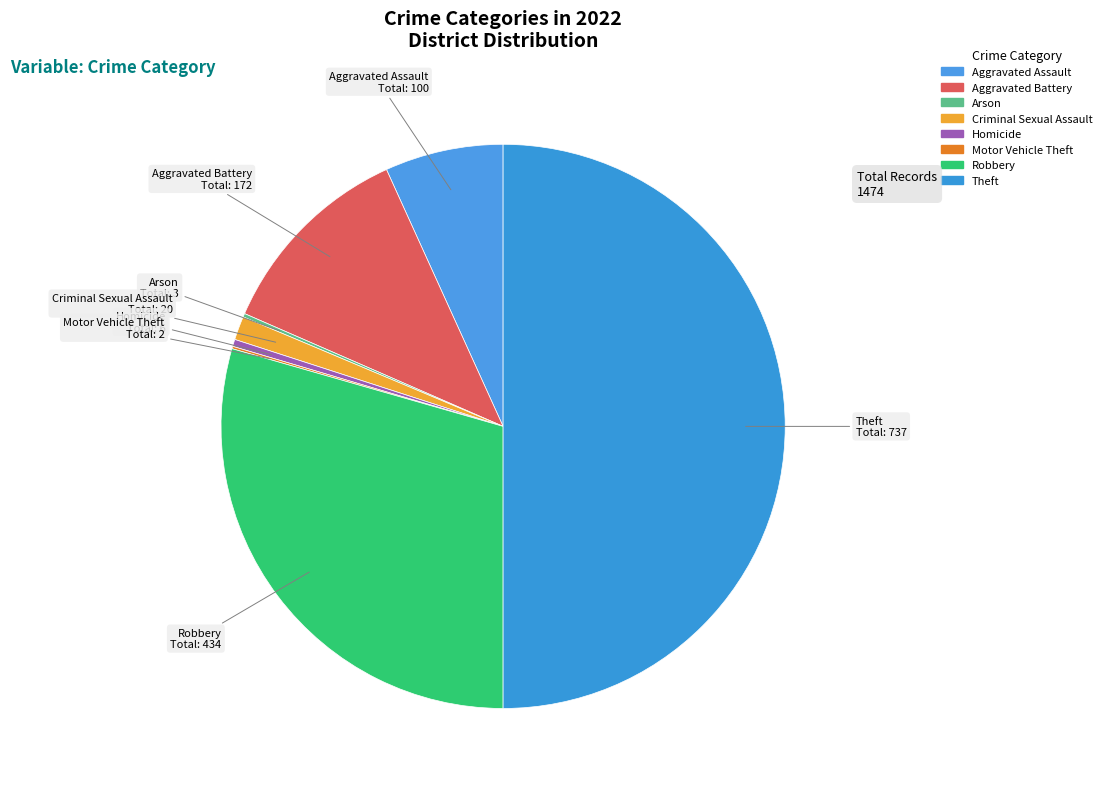

Is the sum of Robbery and Criminal Sexual Assault greater than half?

No